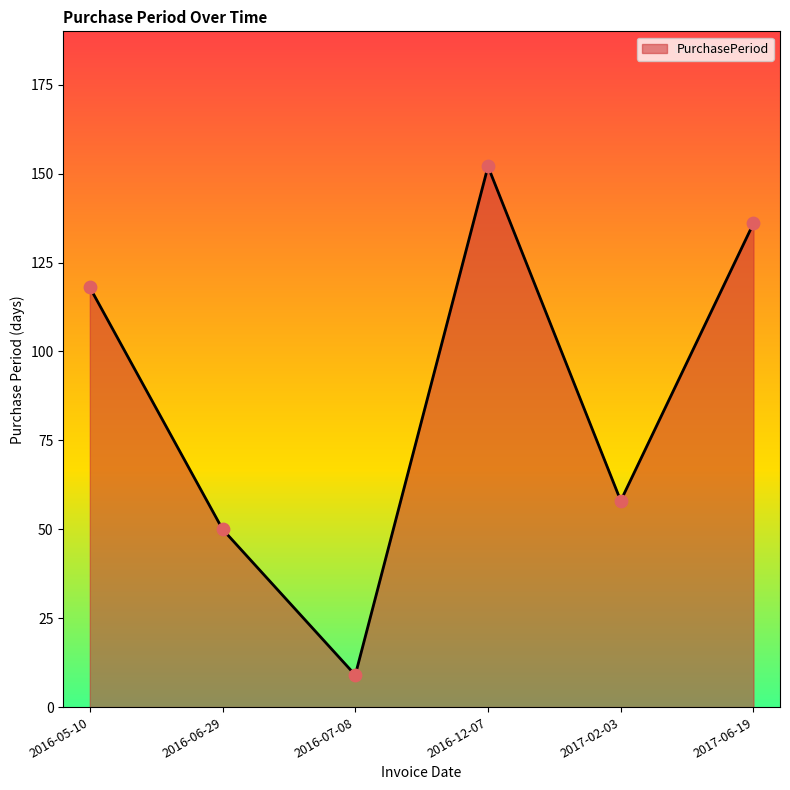

What is the change in value from 2016-12-07 to 2017-06-19?

-16